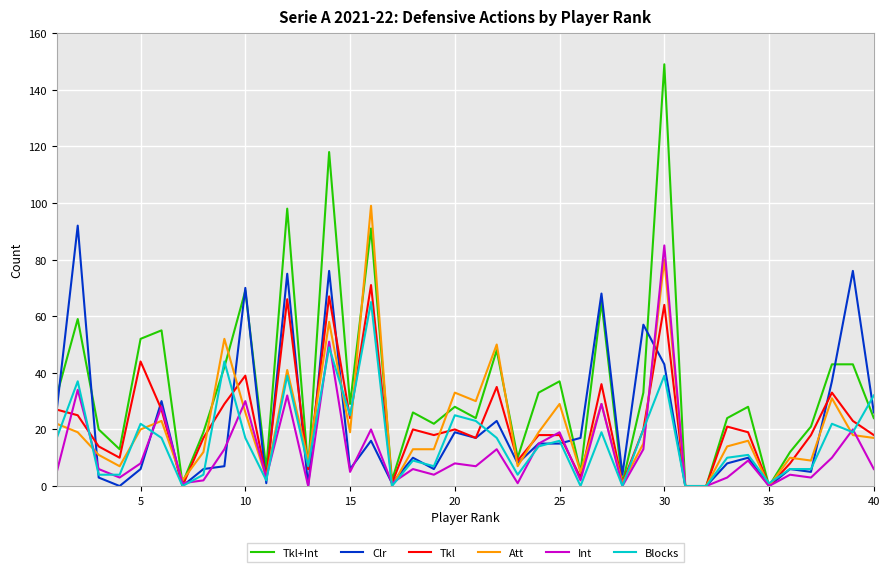

Reading left to right, what are all the values shown in this chart?

Tkl+Int: 32	59	20	13	52	55	1	19	42	69	6	98	6	118	29	91	2	26	22	28	24	48	10	33	37	5	65	1	33	149	0	0	24	28	0	12	21	43	43	24
Clr: 27	92	3	0	6	30	0	6	7	70	1	75	0	76	6	16	1	10	6	19	17	23	8	15	15	17	68	4	57	43	0	0	8	10	0	6	5	37	76	26
Tkl: 27	25	14	10	44	27	0	17	29	39	3	66	6	67	24	71	1	20	18	20	17	35	9	18	18	3	36	1	20	64	0	0	21	19	0	8	18	33	23	18
Att: 22	19	11	7	20	23	2	12	52	26	3	41	9	58	19	99	0	13	13	33	30	50	7	19	29	5	29	1	15	80	0	0	14	16	0	10	9	31	18	17
Int: 5	34	6	3	8	28	1	2	13	30	3	32	0	51	5	20	1	6	4	8	7	13	1	15	19	2	29	0	13	85	0	0	3	9	0	4	3	10	20	6
Blocks: 17	37	4	4	22	17	0	4	44	17	2	39	7	49	25	65	0	9	7	25	23	17	4	14	16	0	19	0	20	39	0	0	10	11	1	6	6	22	19	32